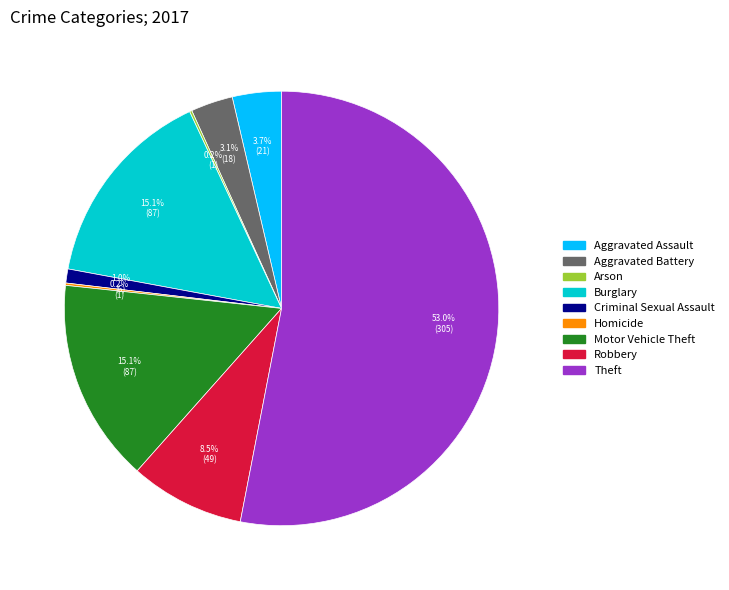

Which category has the biggest portion of the pie?

Theft